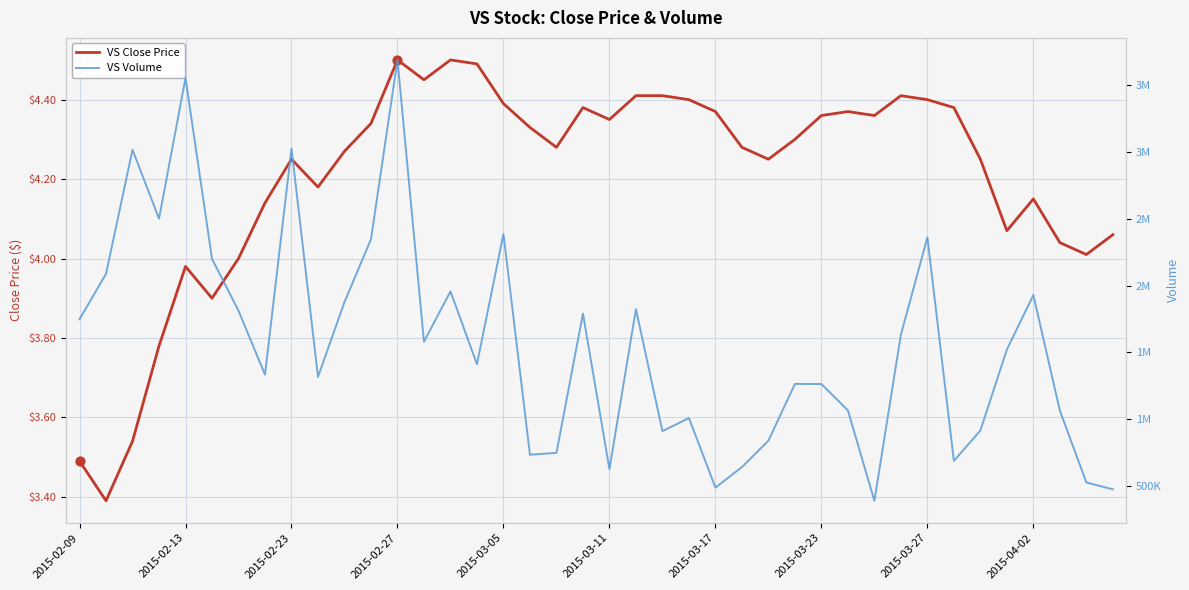

Which series has the widest spread of Y values?

vol